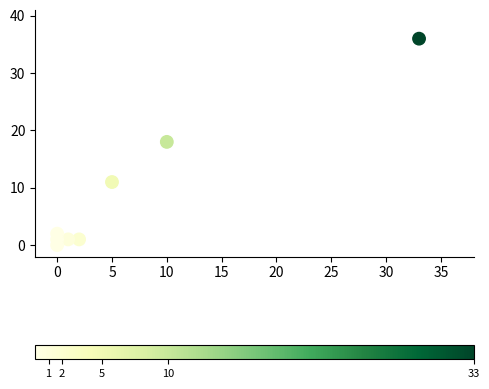

What is the range of X values (max minus min)?

33